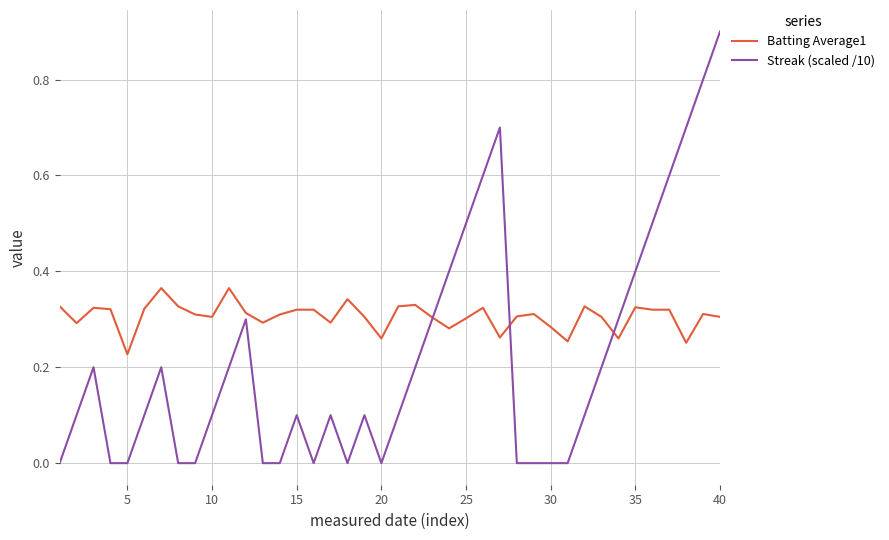

Which series has the largest total across all categories?

Batting Average1